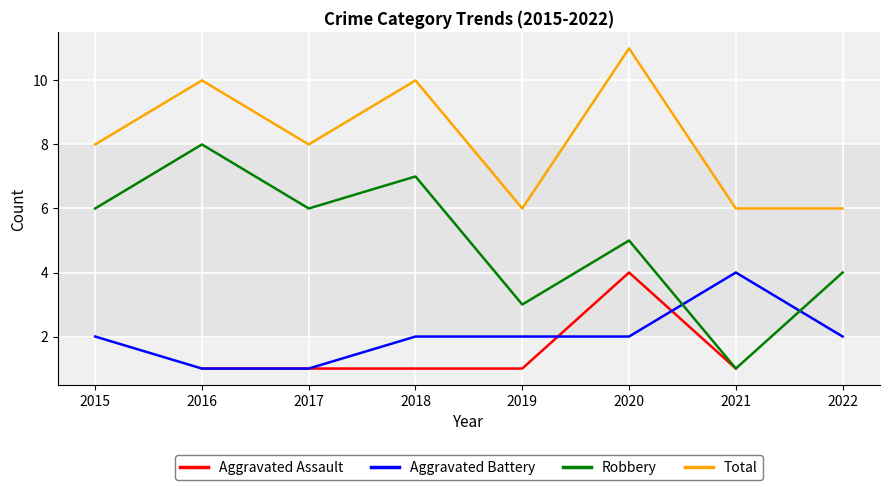

What is the sum of the Aggravated Battery values at 2022 and 2020?

4